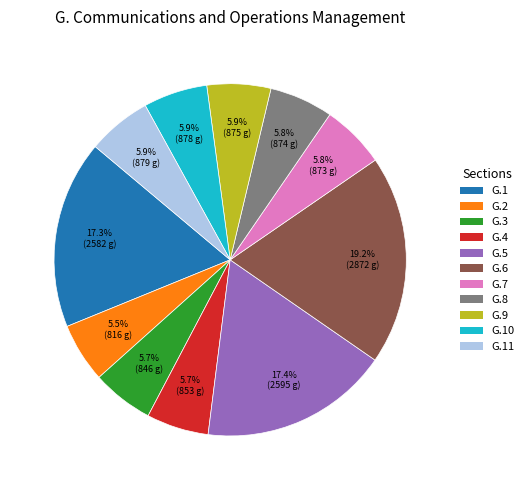

Is there any slice that represents more than half of the pie?

No